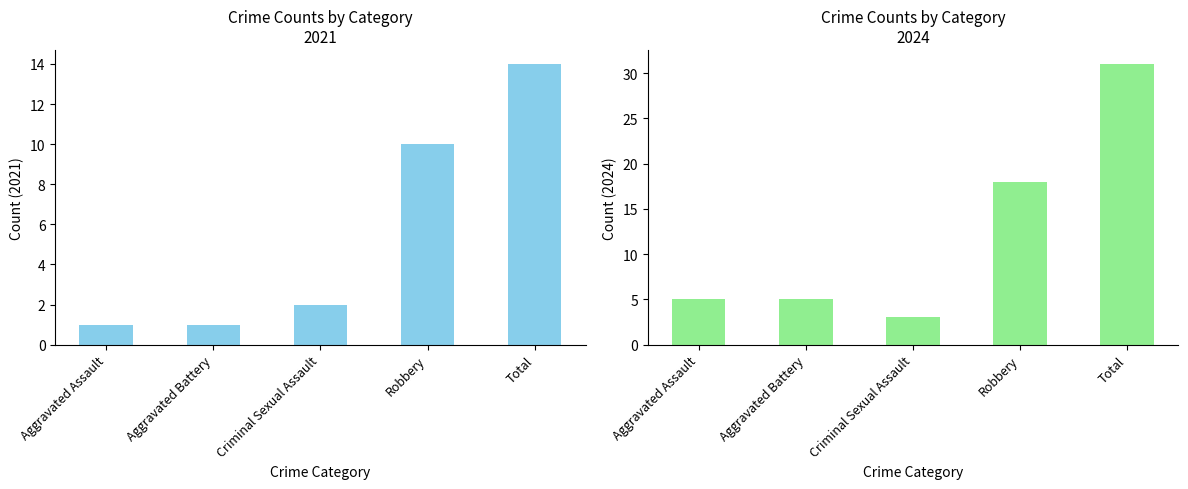

What is the value of the 2021 bar at the 3rd from the left?

2